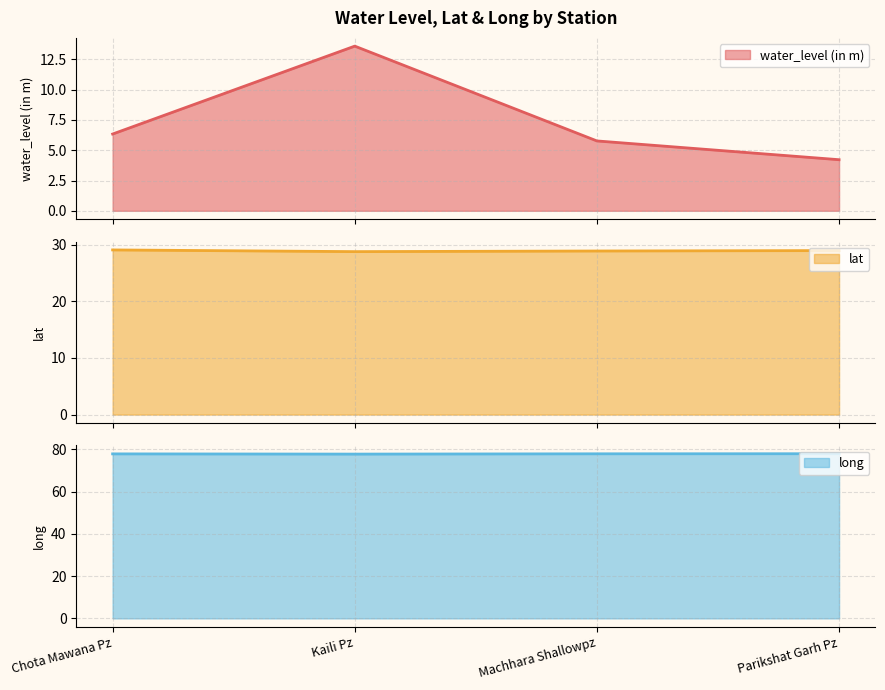

True or false: lat and water_level (in m) intersect in this chart.

False